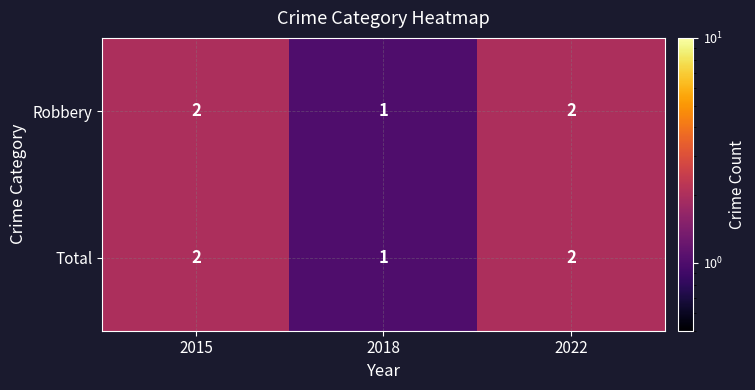

True or false: Total has a value of 3 at 2015.

False